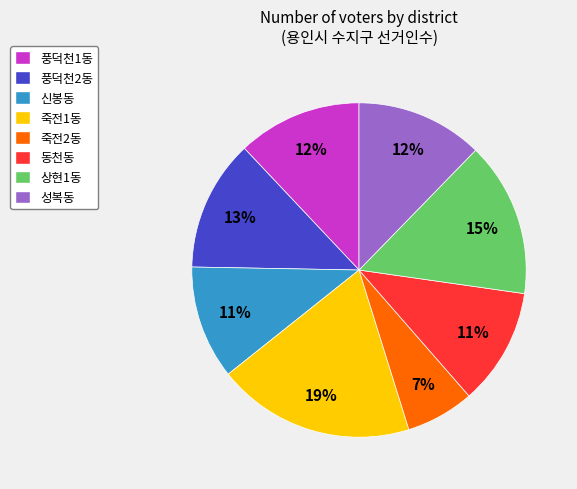

How many slices are in this pie chart?

8